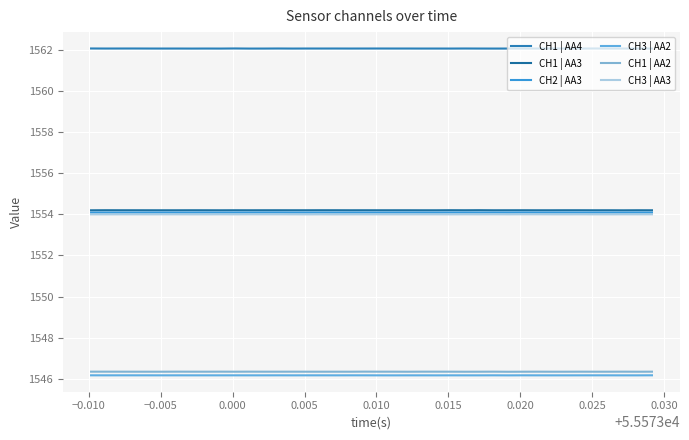

At how many categories does at least one series exceed 1554?

40